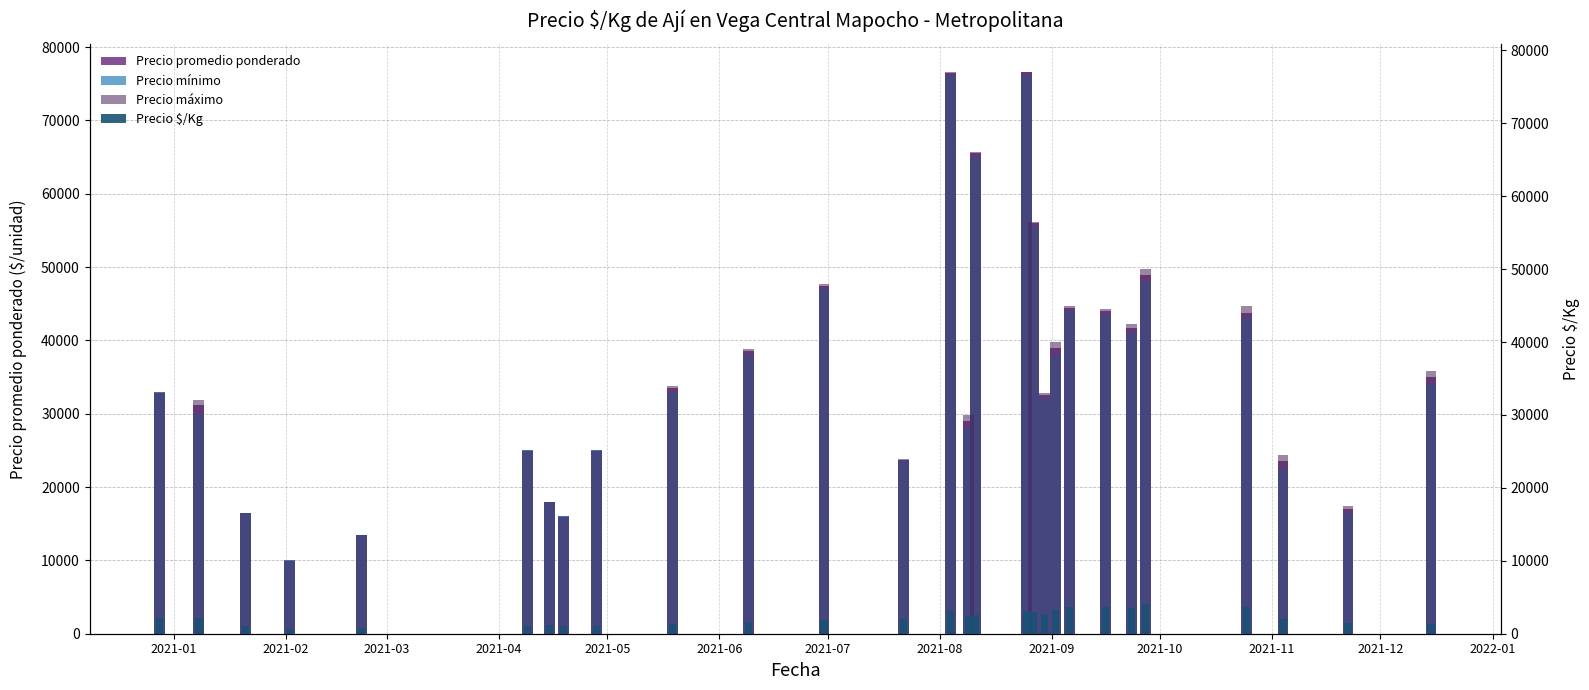

What are all the series names shown in the legend?

Precio promedio ponderado, Precio mínimo, Precio máximo, Precio $/Kg